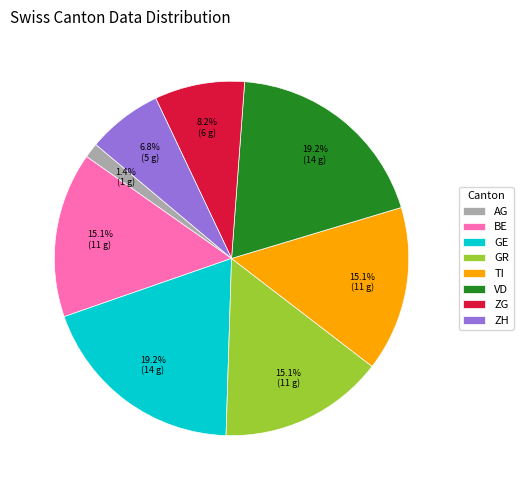

Does GR account for over 50% of the chart?

No